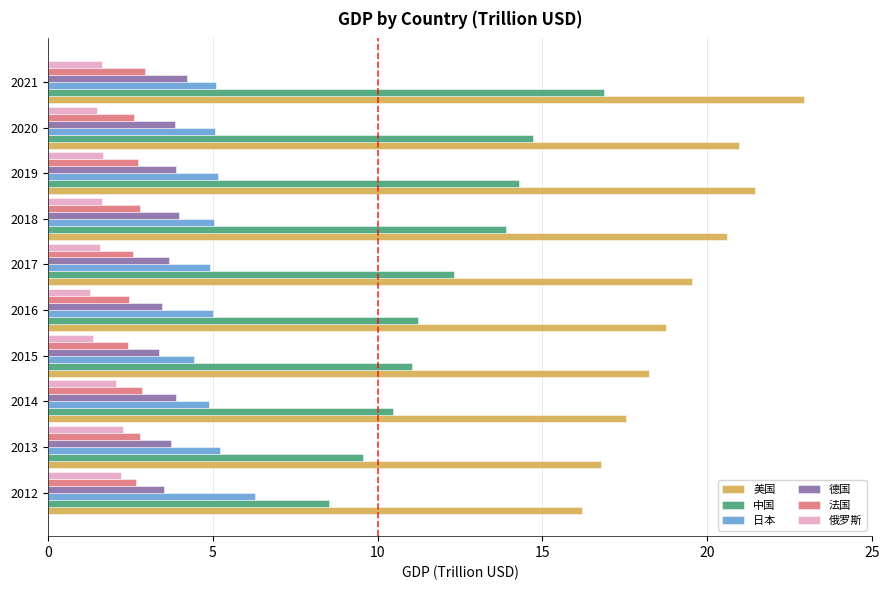

What is the minimum value shown in the chart?

1.3